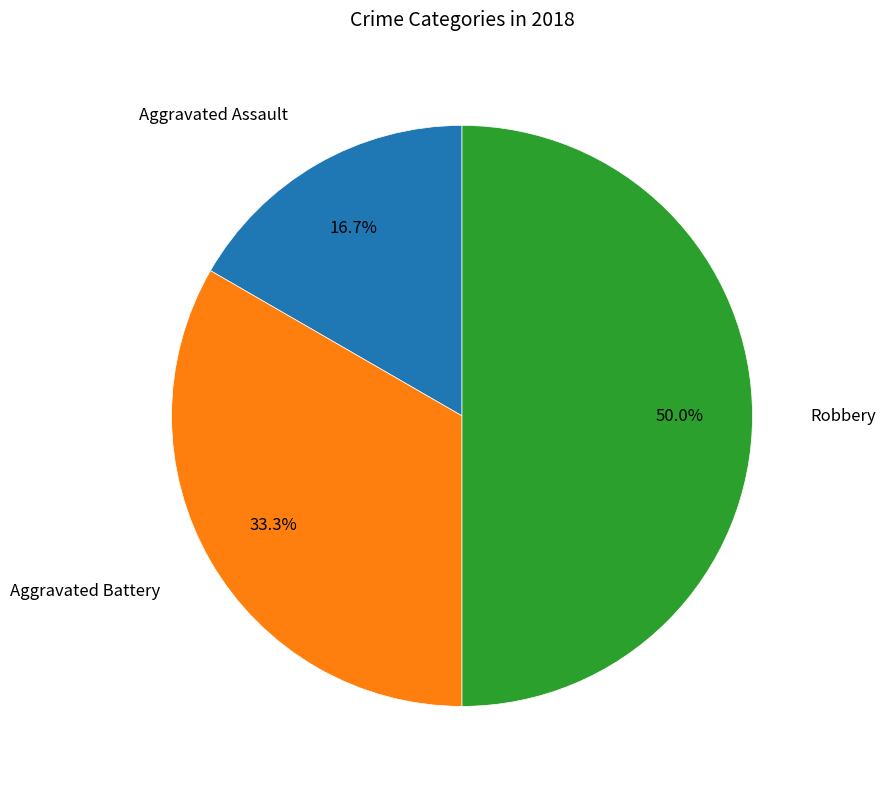

Count the number of slices in the pie.

3